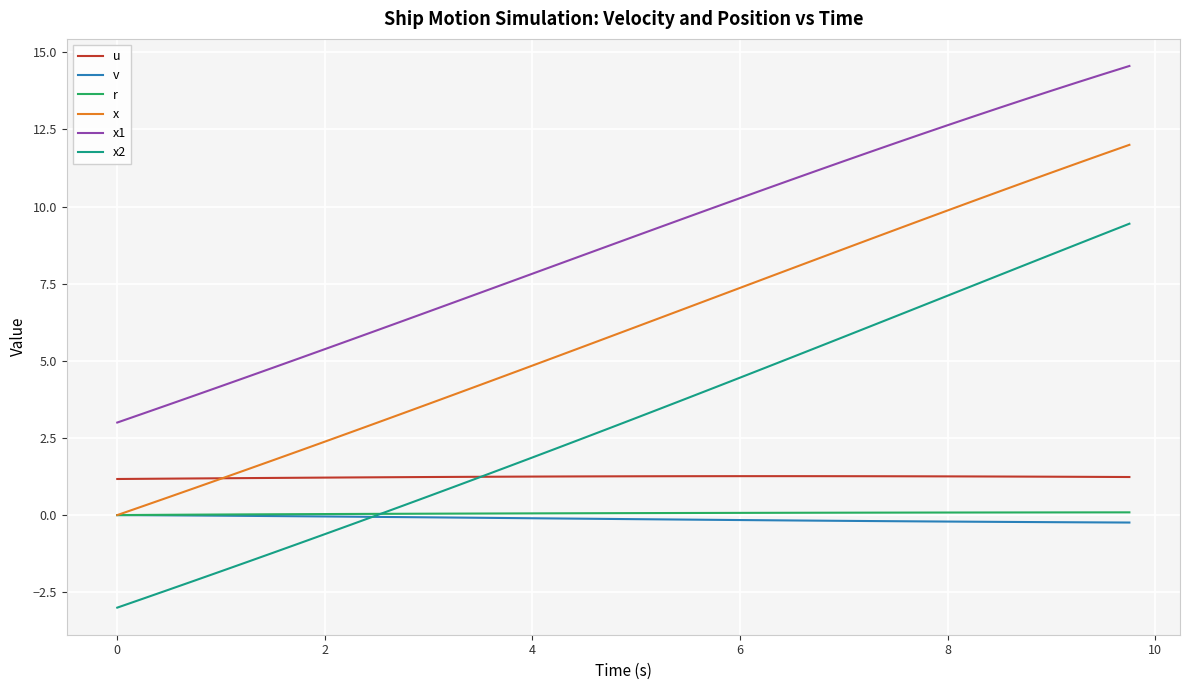

Which series has the largest total across all categories?

x1